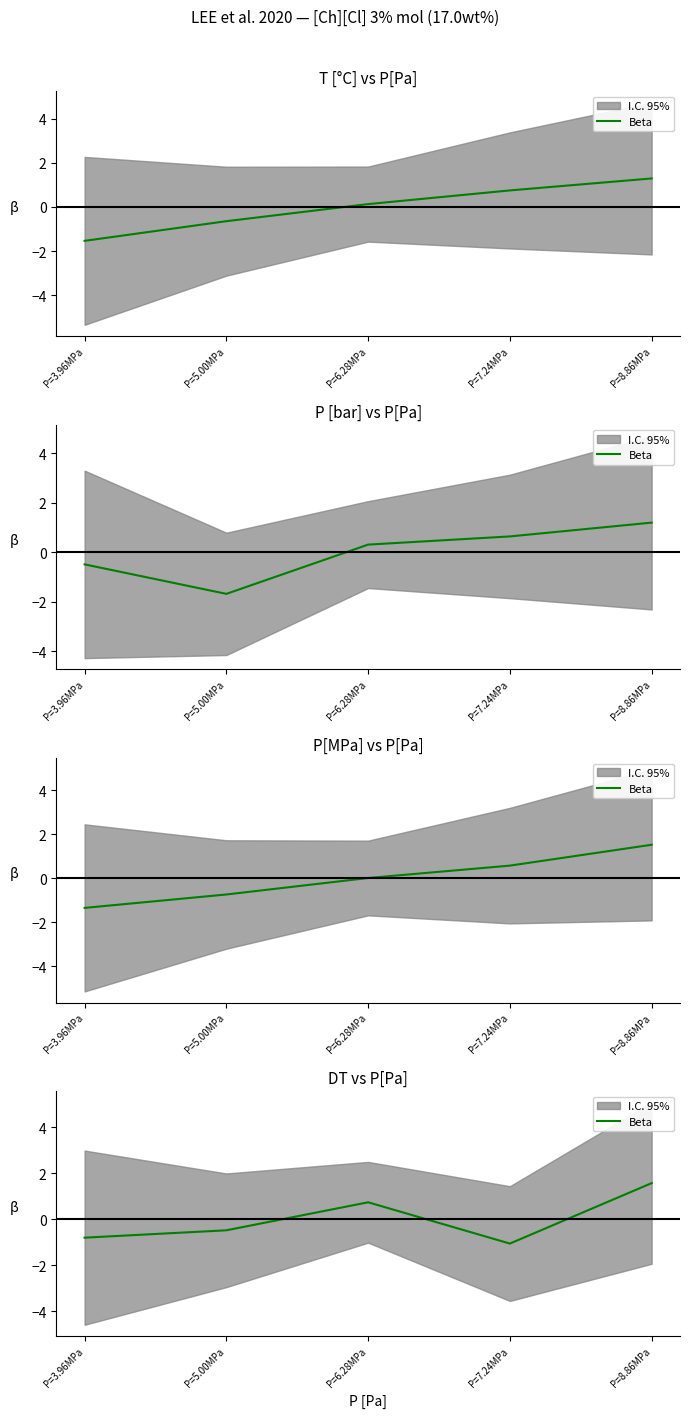

Where does the data first go above 0?

P=6.28MPa